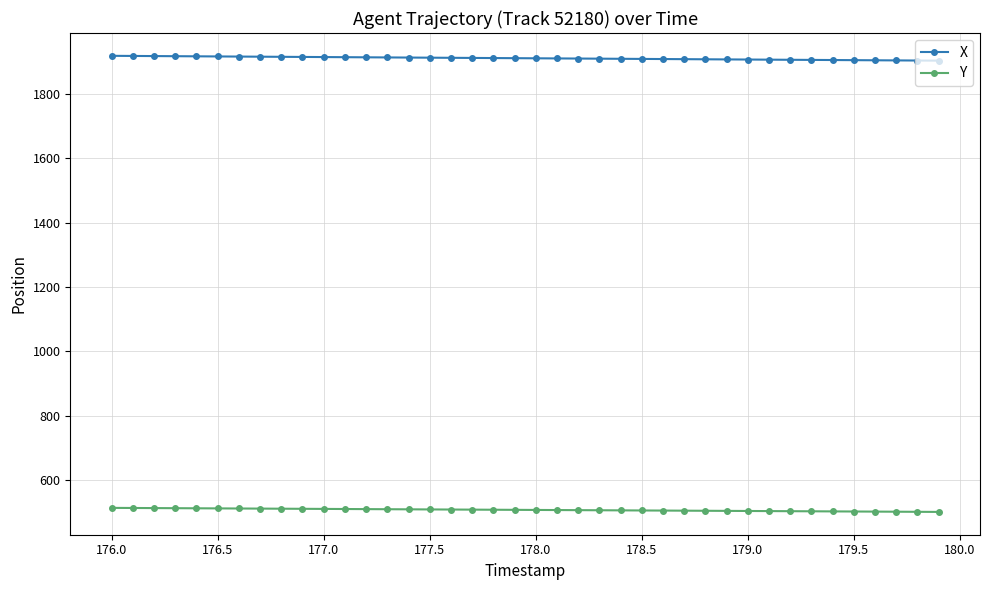

True or false: Y and X cross at least once.

False